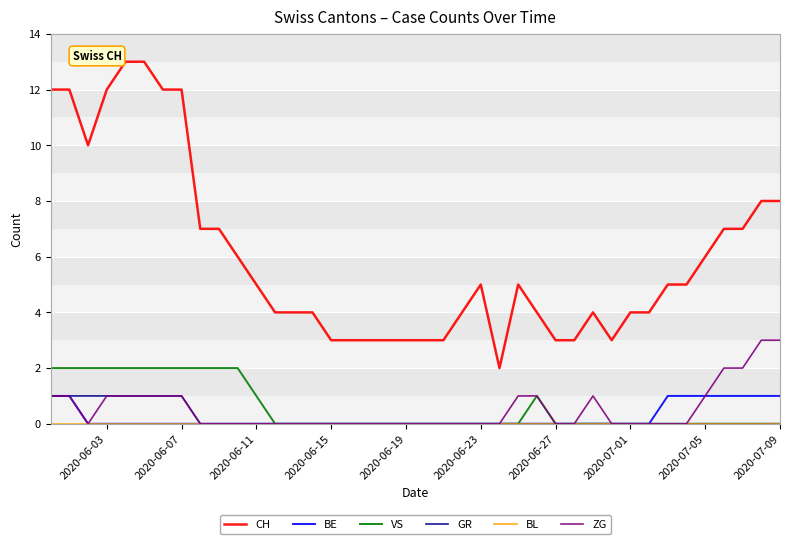

Which series has the largest total across all categories?

CH